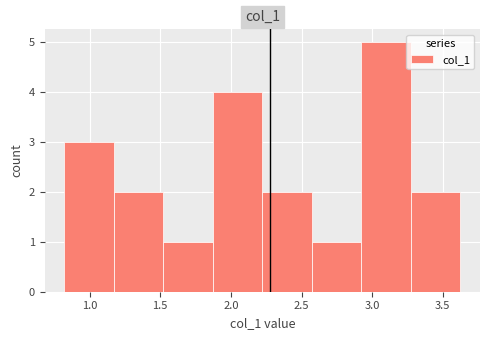

Reading left to right, list every bar in this chart as the range it spans on the x-axis followed by its height. Neither the bar edges nor the heights are printed on the chart, so give them approximately, as read against the axes.

0.80 to 1.15: 3
1.15 to 1.50: 2
1.50 to 1.85: 1
1.85 to 2.20: 4
2.20 to 2.55: 2
2.55 to 2.90: 1
2.90 to 3.25: 5
3.25 to 3.60: 2